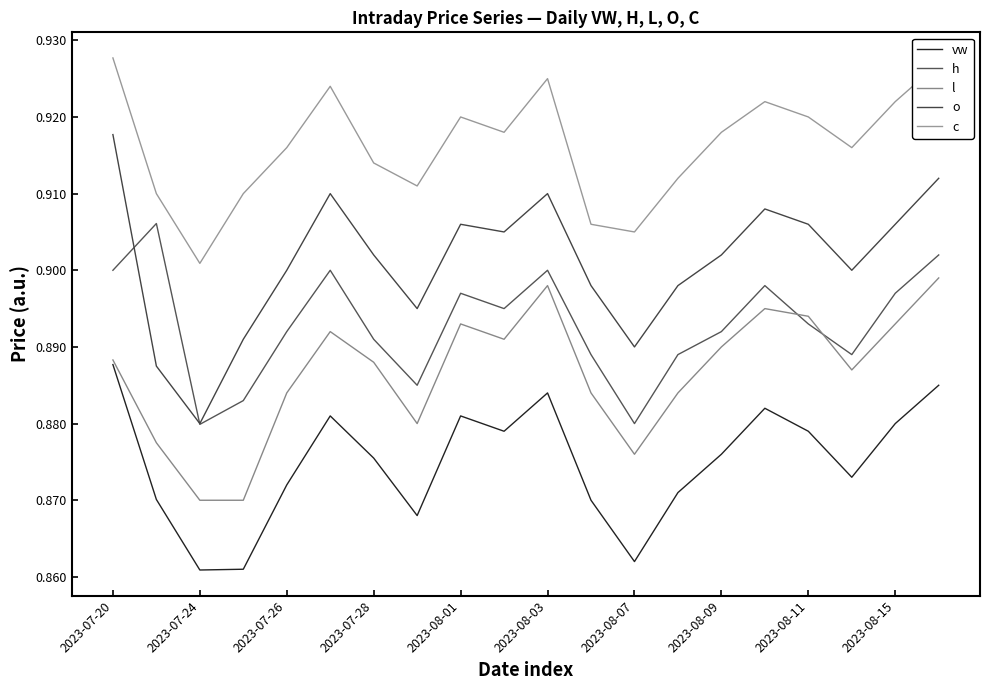

At which category does h reach its first local valley?

2023-07-24